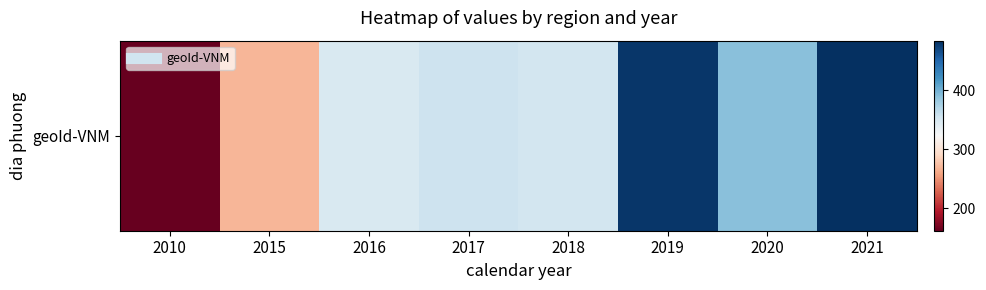

What is the minimum value shown in the chart?

162